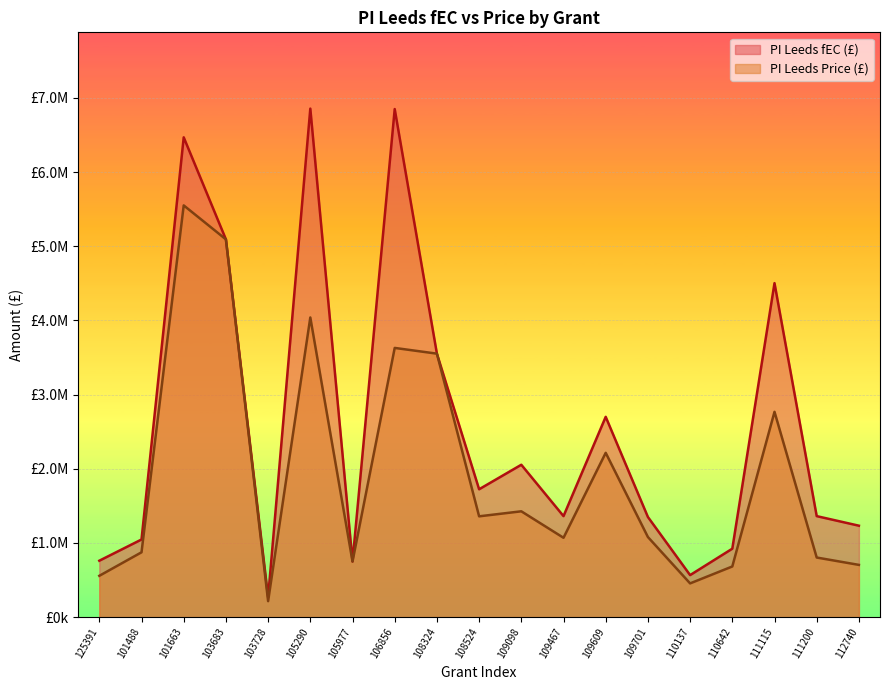

At which label does PI Leeds Price (£) first exceed 1080197?

101663